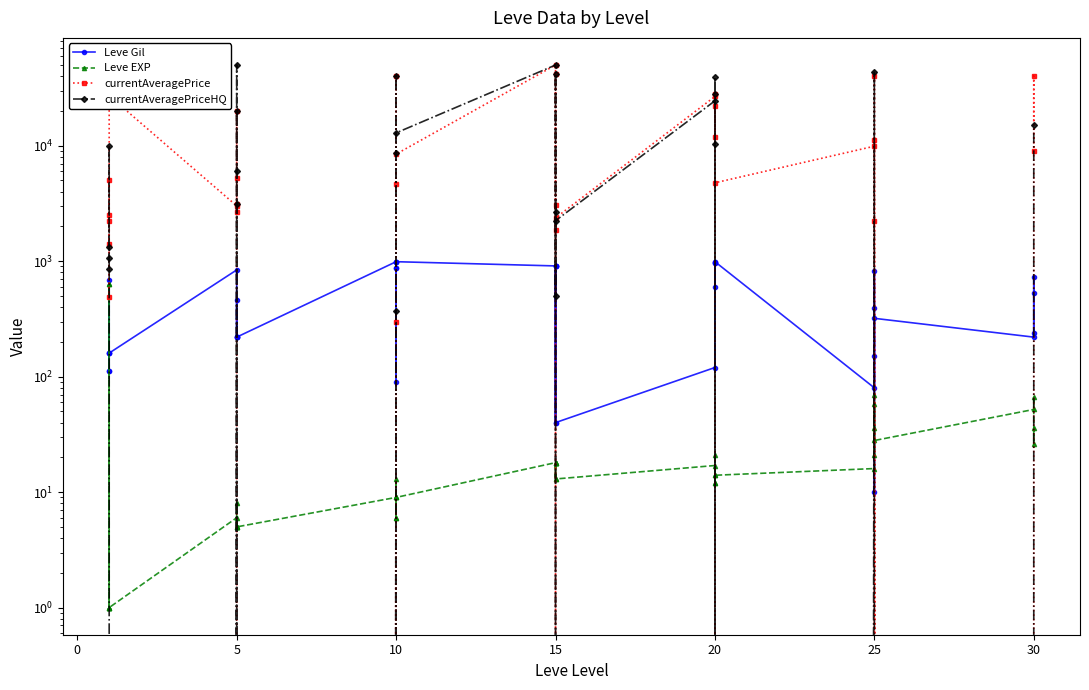

What is the difference between the maximum and minimum values in the currentAveragePrice series?

49999.0